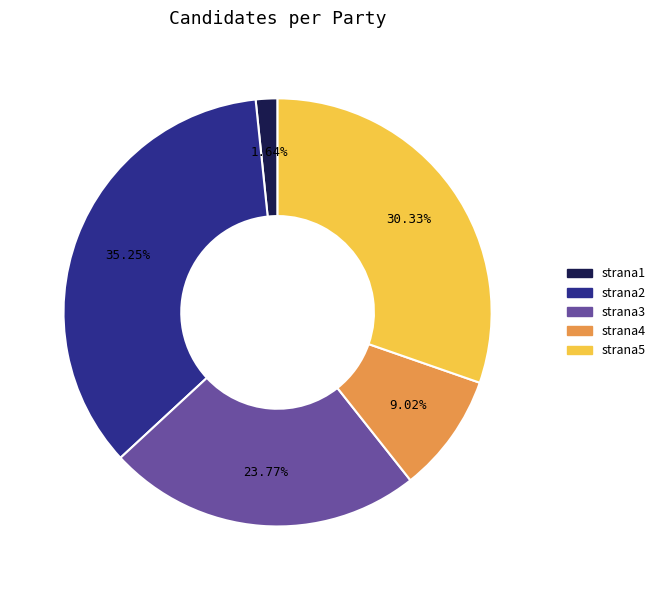

Does any single category account for the majority?

No